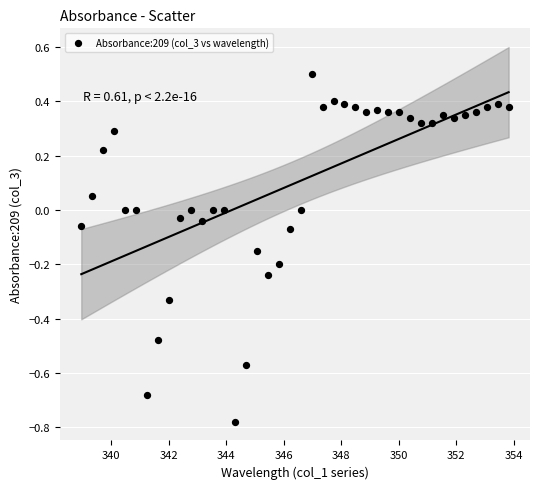

What is the range of Y values (max minus min)?

1.3